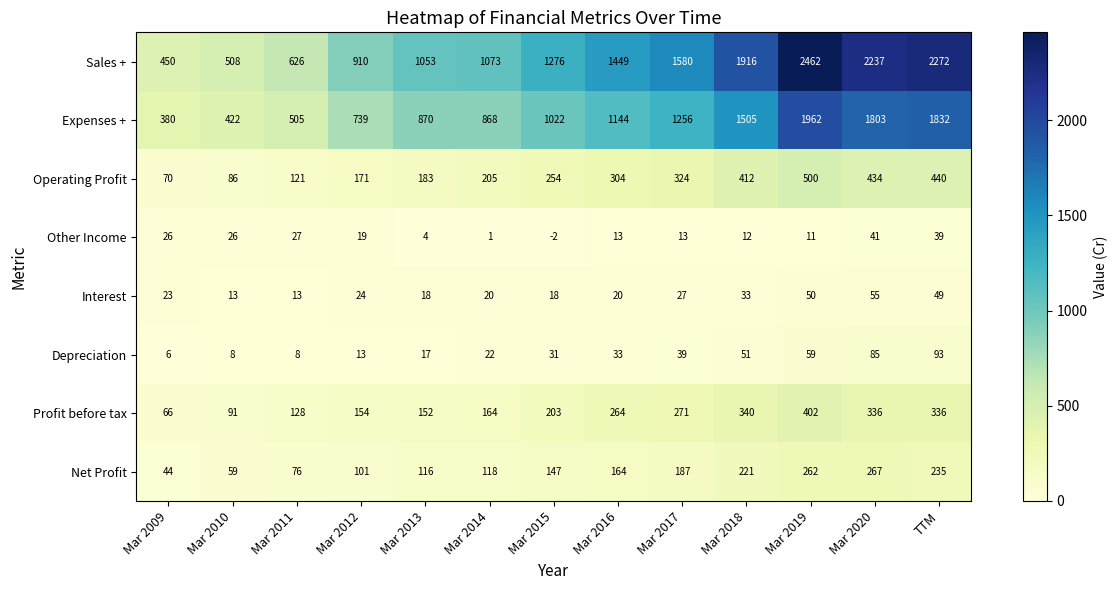

The value of Interest at TTM is 83. True or false?

False